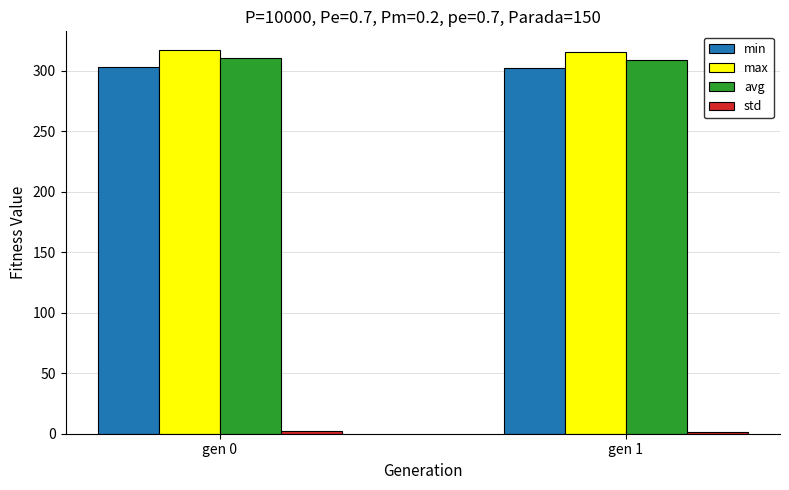

What is the maximum value shown in the chart?

316.7